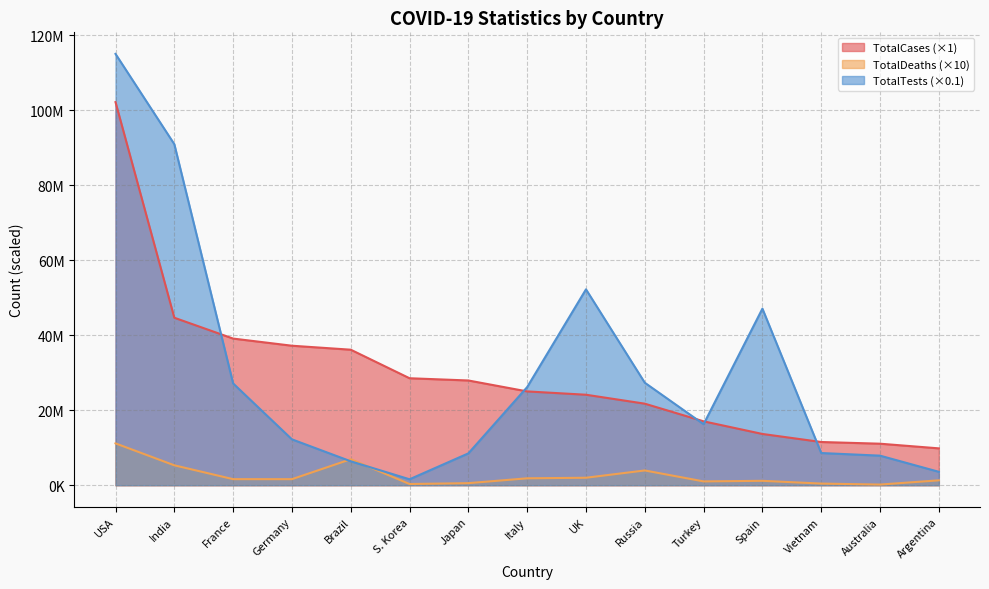

At which label does TotalDeaths first exceed 1607680?

USA